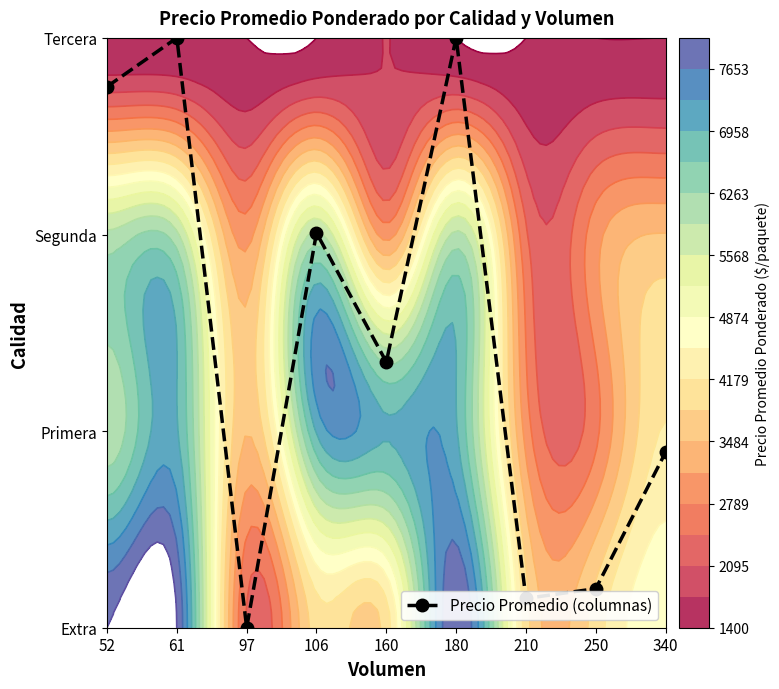

Reading left to right, what are all the values shown in this chart?

2.8	3.0	0.0	2.0	1.4	3.0	0.1	0.2	0.9